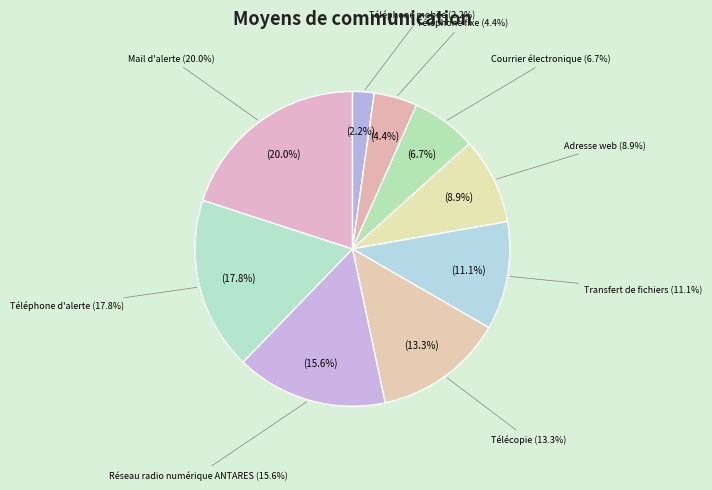

Rank the categories by value from highest to lowest.

Mail d'alerte, Téléphone d'alerte, Réseau radio numérique ANTARES, Télécopie, Transfert de fichiers, Adresse web, Courrier électronique, Téléphone fixe, Téléphone mobile